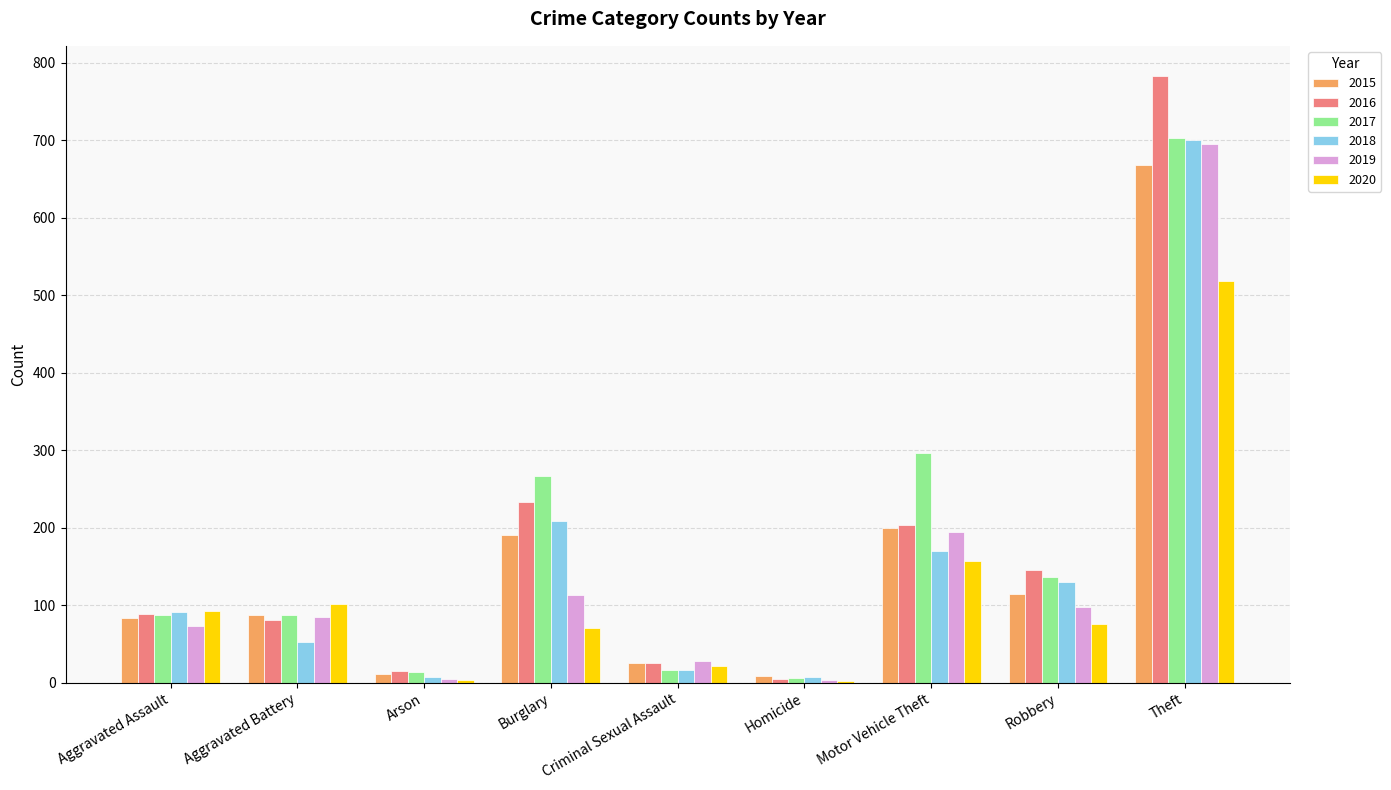

What are all the series names shown in the legend?

2015, 2016, 2017, 2018, 2019, 2020